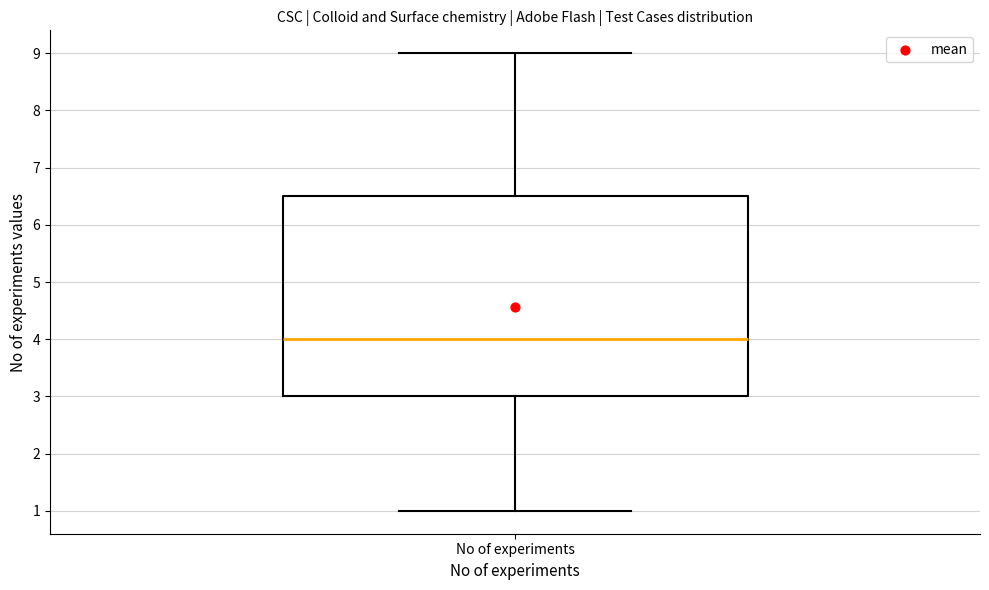

Transcribe this box plot: give where the median line is, the range the box spans, and where the two whiskers end, as read against the y-axis. The values are not printed on the chart, so give them approximately, as read against the axis.

median 4.0, box 3.0 to 6.5, whiskers 1.0 to 9.0